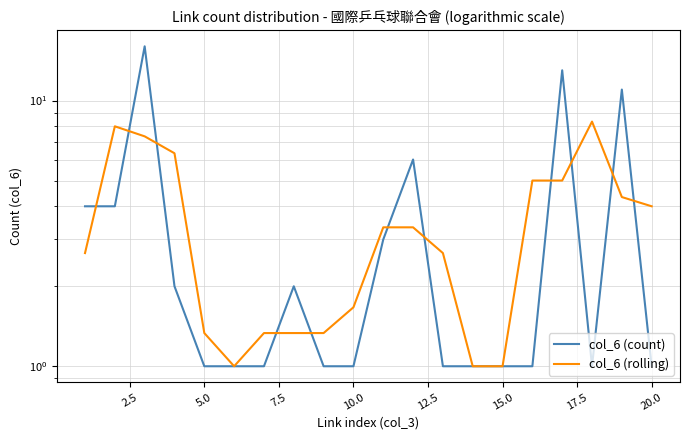

In col_6 (rolling), how many points are higher than both neighbors (excluding endpoints)?

4